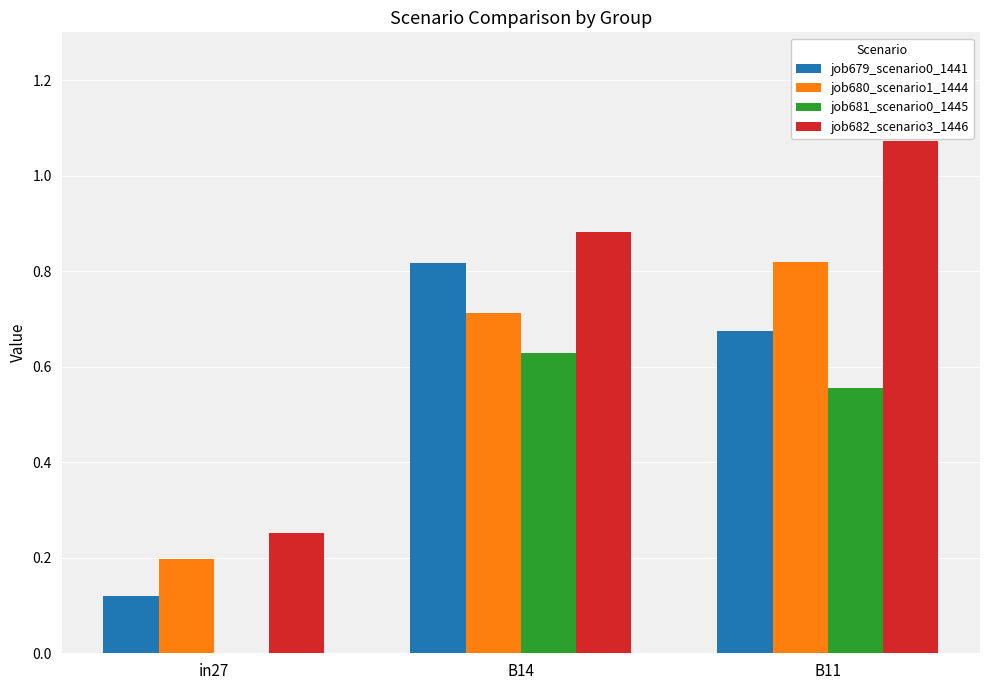

The value of job680_scenario1_1444 at B14 is 1.0. True or false?

False